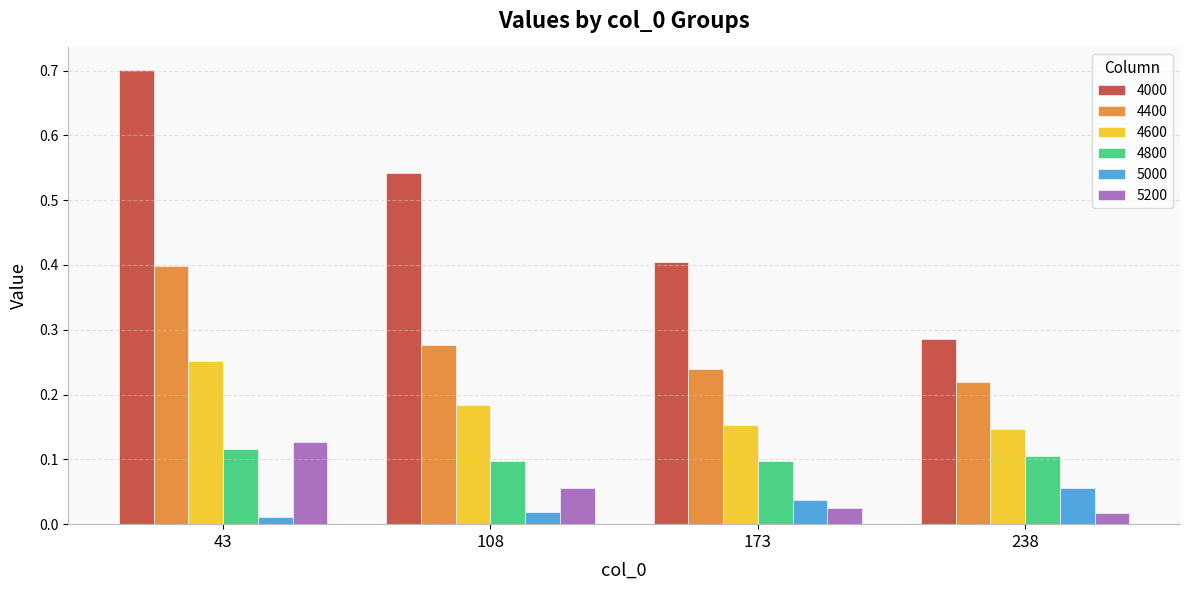

Count the 5200 values in the range 0 to 1.

4